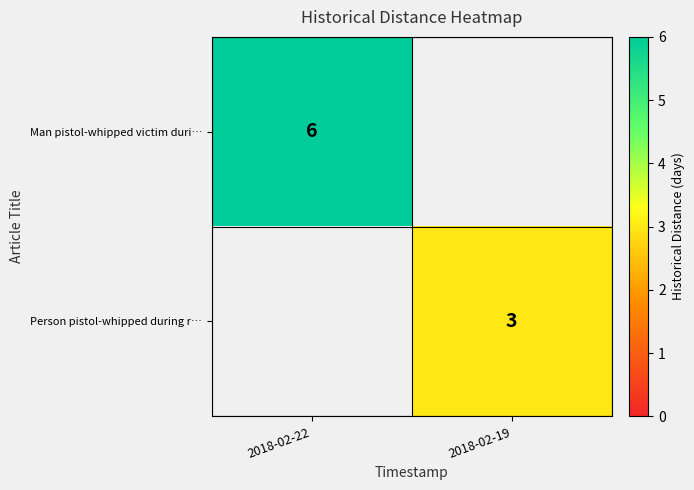

Is it true that Person pistol-whipped during r… equals 5 at 2018-02-19?

False